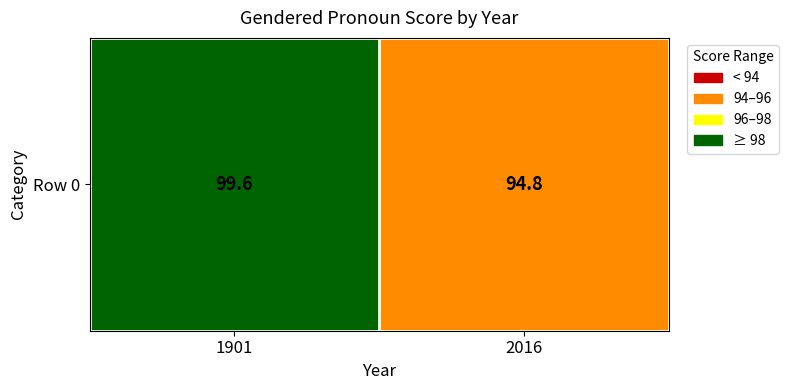

What is the minimum value shown in the chart?

94.8